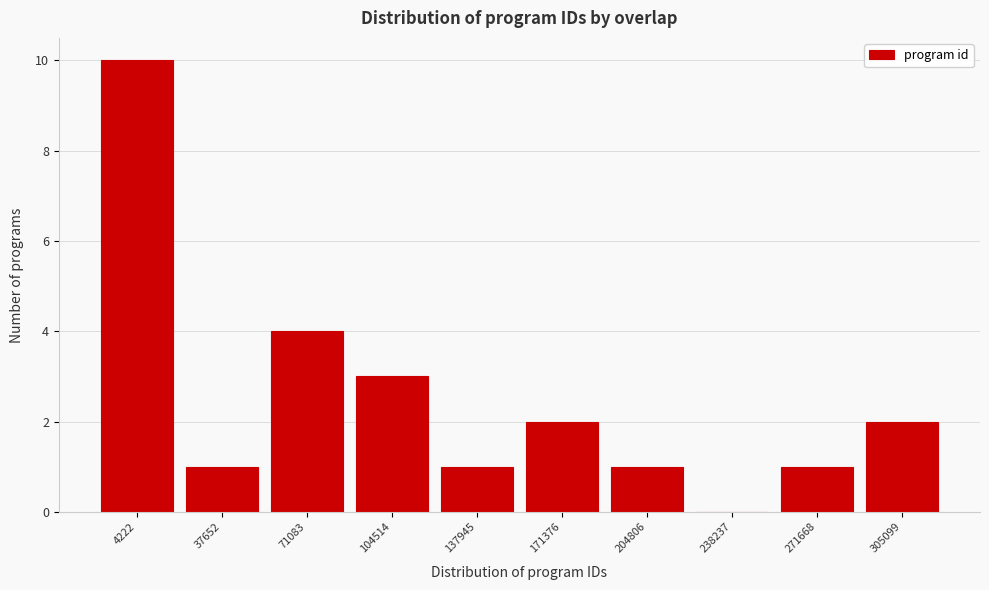

Reading right to left, what are all the values shown in this chart?

305099=2	271668=1	238237=0	204806=1	171376=2	137945=1	104514=3	71083=4	37652=1	4222=10